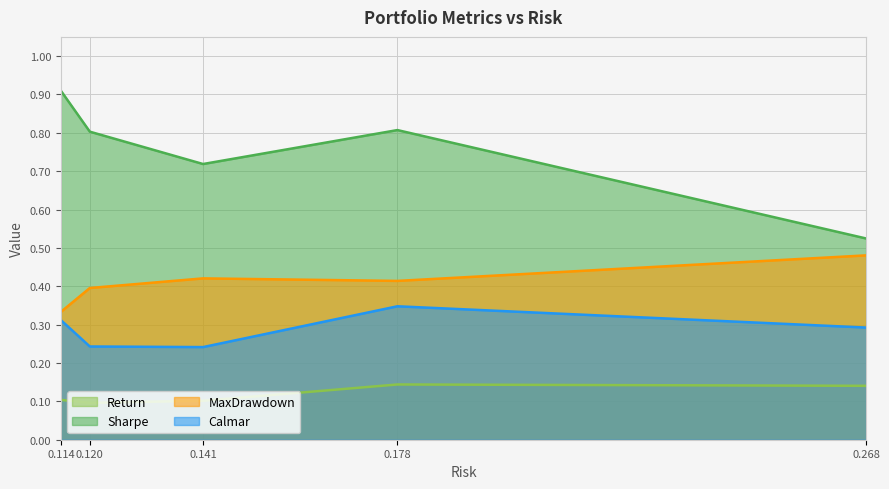

True or false: Return has a value of 0.2 at 0.114.

False